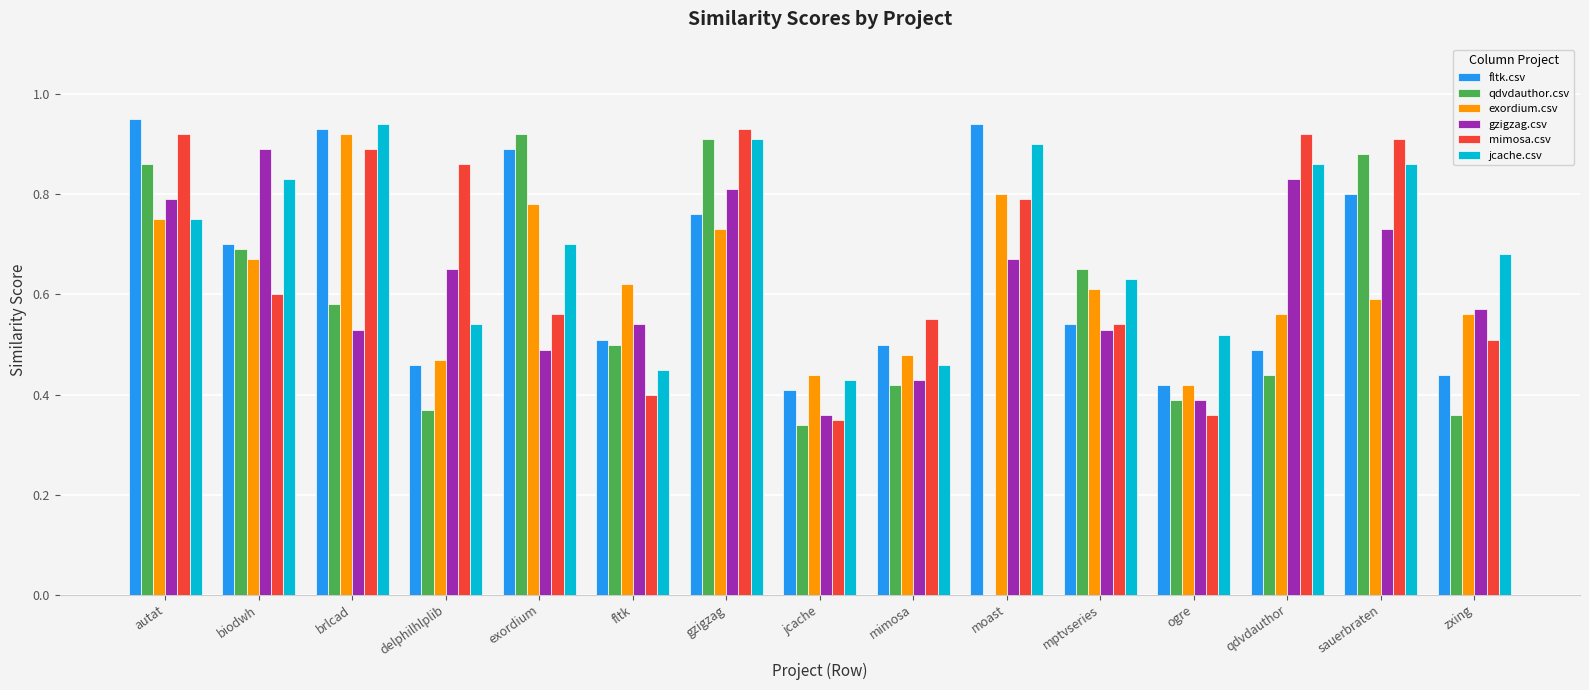

What is the sum of the gzigzag.csv values at mptvseries and fltk?

1.1